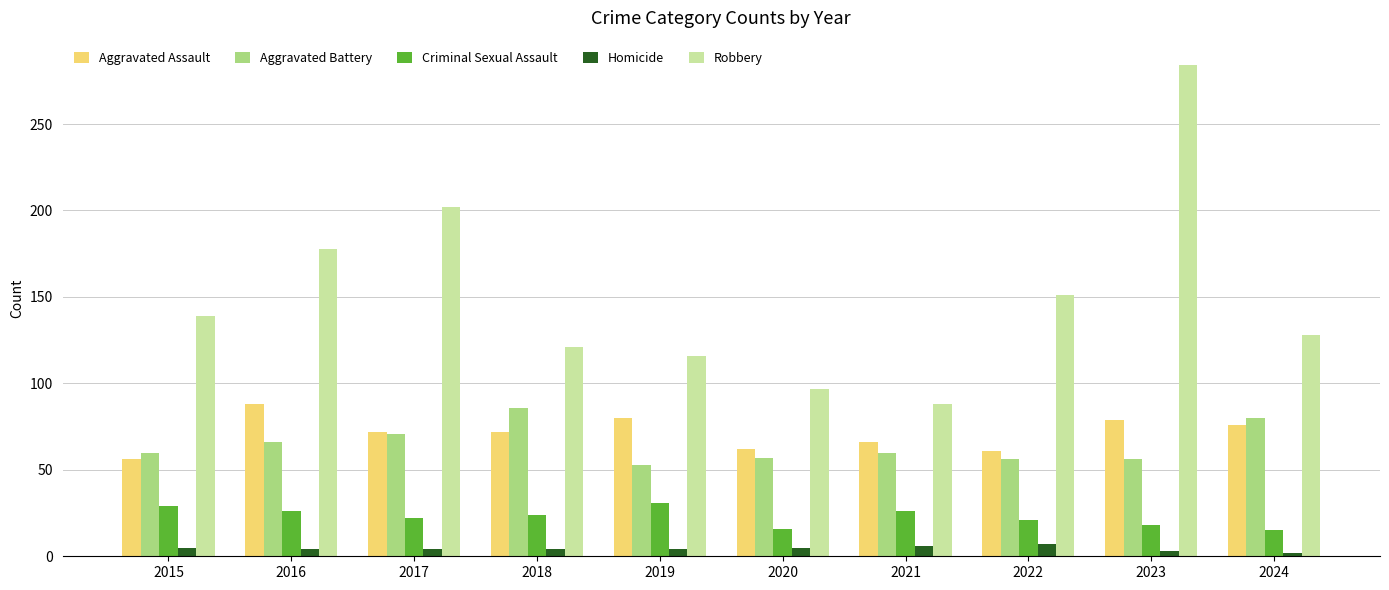

What is the difference between the Criminal Sexual Assault values at 2021 and 2017?

4